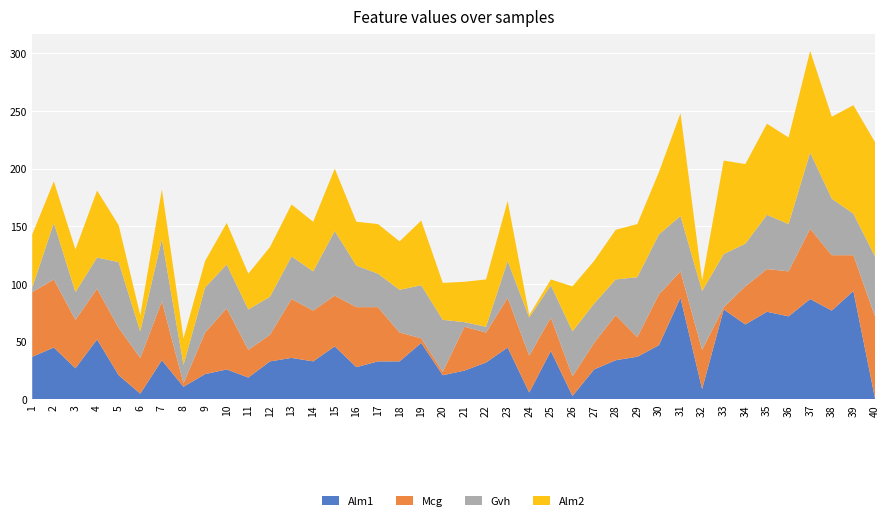

At which category is the sum across all series the highest?

37